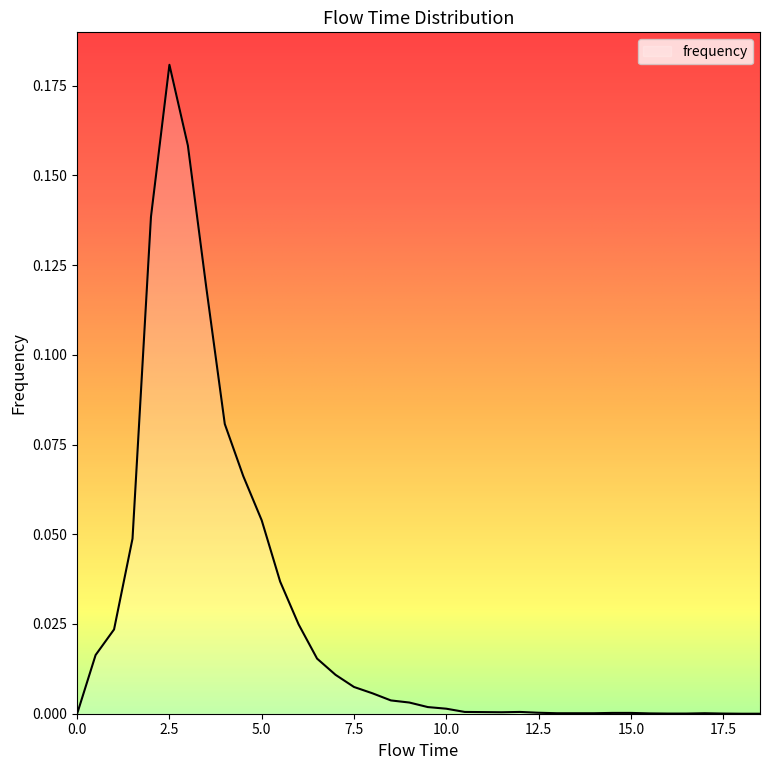

Which category has the highest value across all series?

2.5